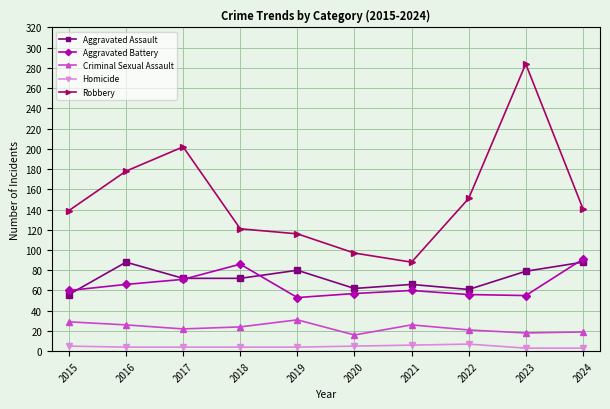

True or false: Homicide and Aggravated Assault intersect in this chart.

False